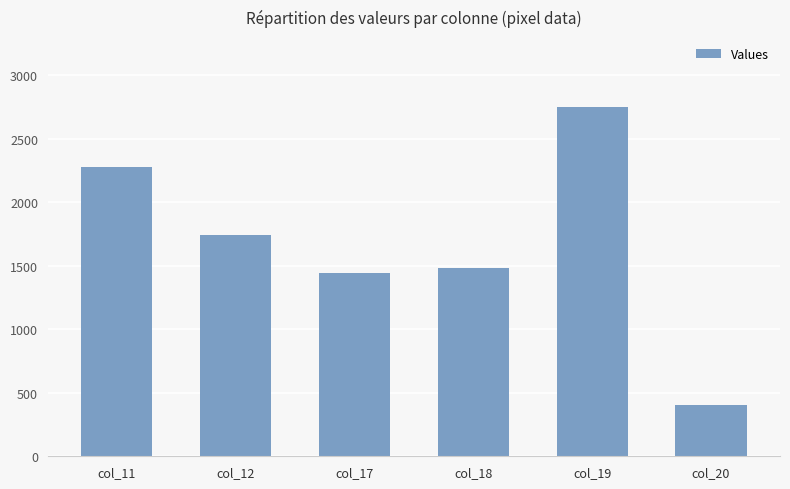

Reading left to right, list all the values displayed in this chart.

col_11=2280	col_12=1743	col_17=1442	col_18=1480	col_19=2752	col_20=405